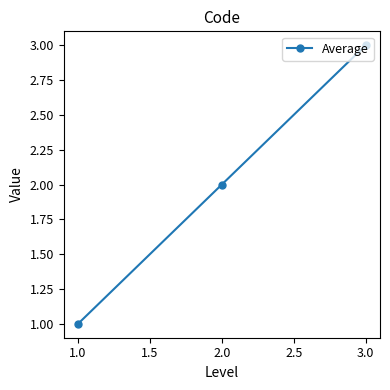

Reading left to right, extract all data points from this chart.

1	2	3